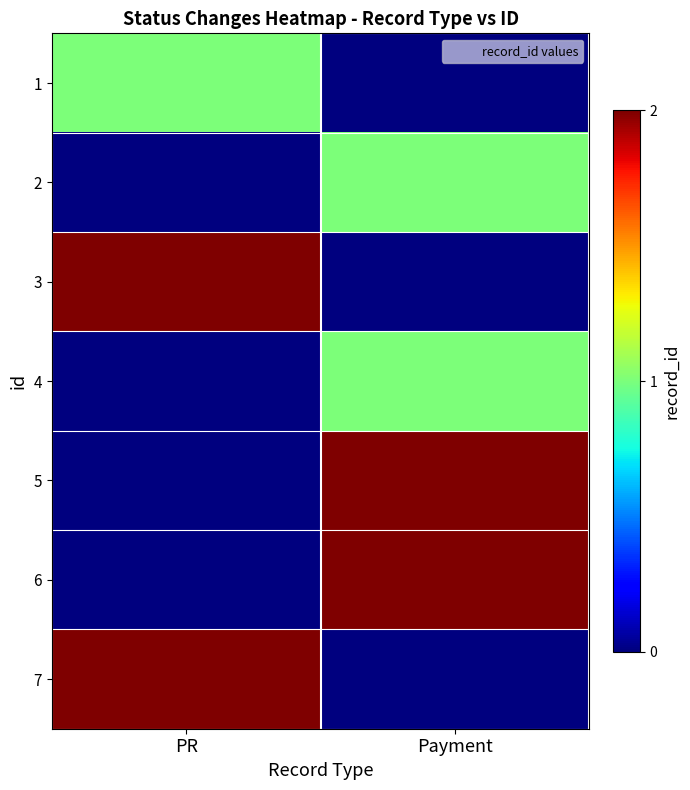

Reading left to right, transcribe all the data shown in this chart.

1: PR=1	Payment=0
2: PR=0	Payment=1
3: PR=2	Payment=0
4: PR=0	Payment=1
5: PR=0	Payment=2
6: PR=0	Payment=2
7: PR=2	Payment=0